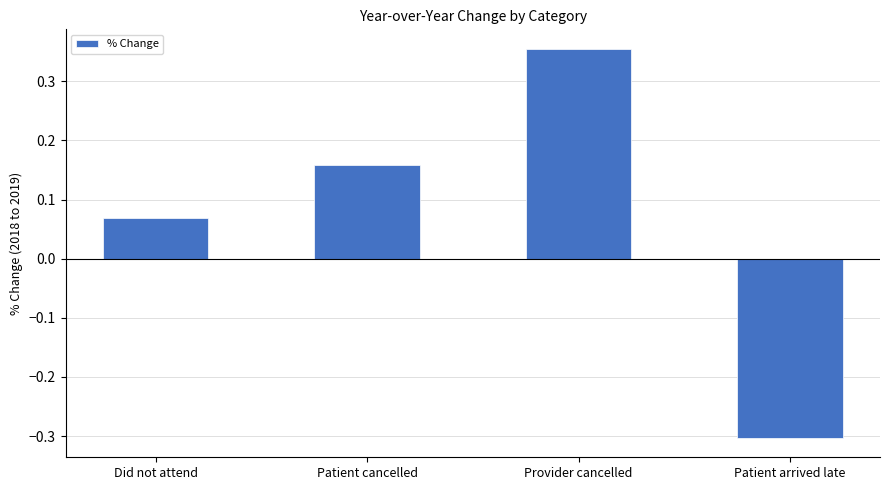

What value does the data have at Patient arrived late?

-0.3